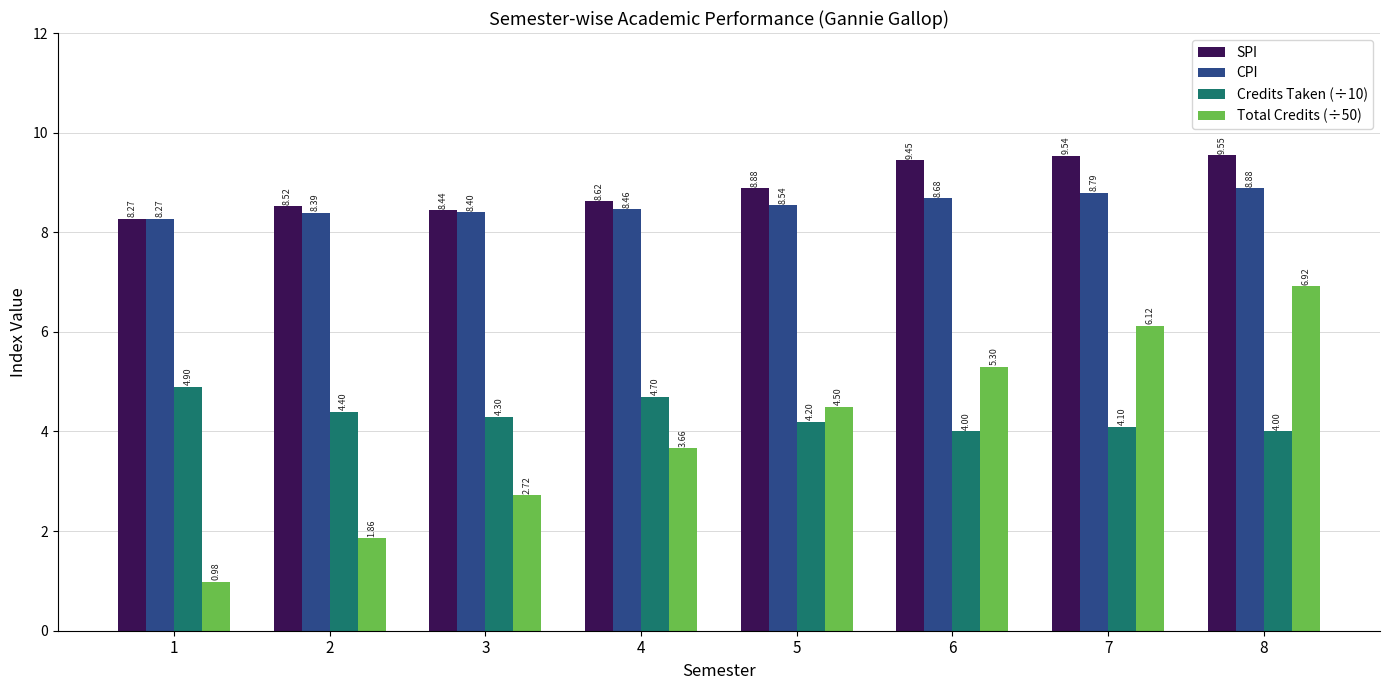

How many bars are there in total?

32